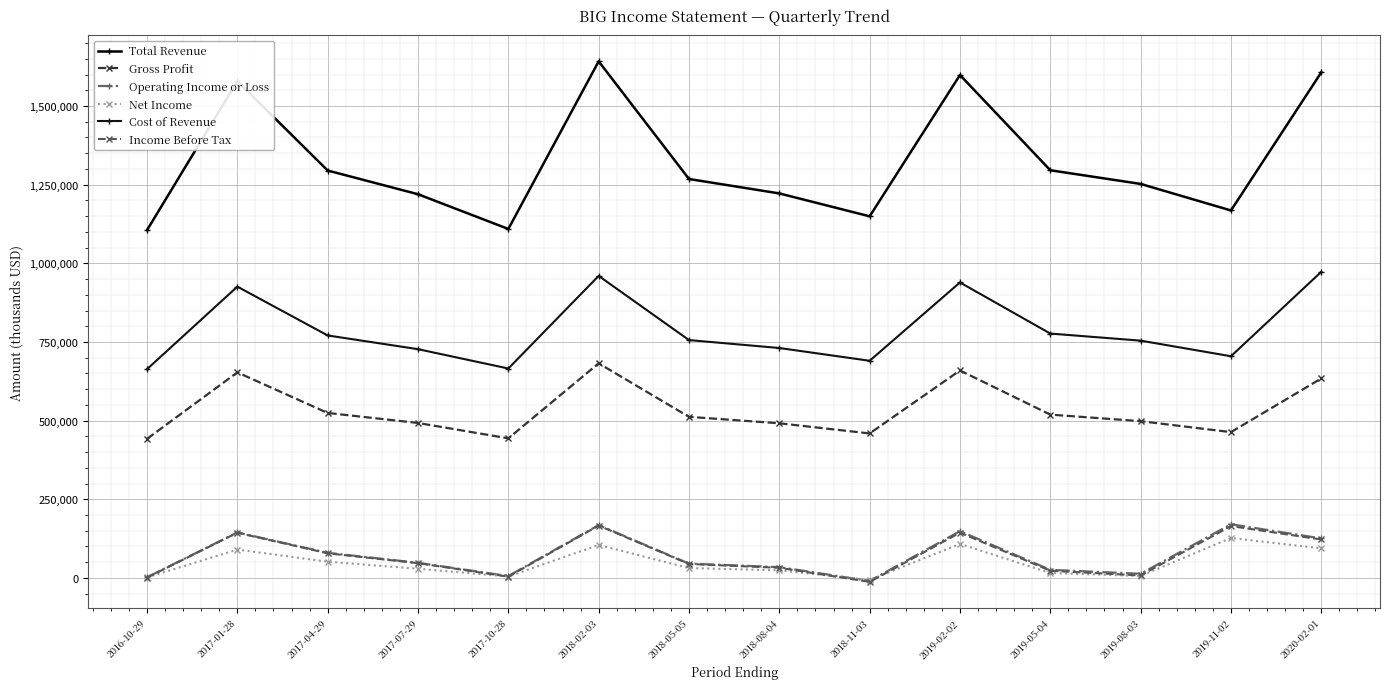

What is the average value of the Net Income series?

48614